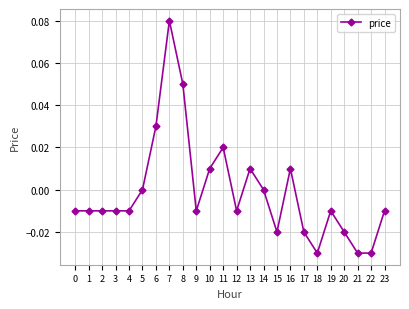

How many data points does each series have?

24